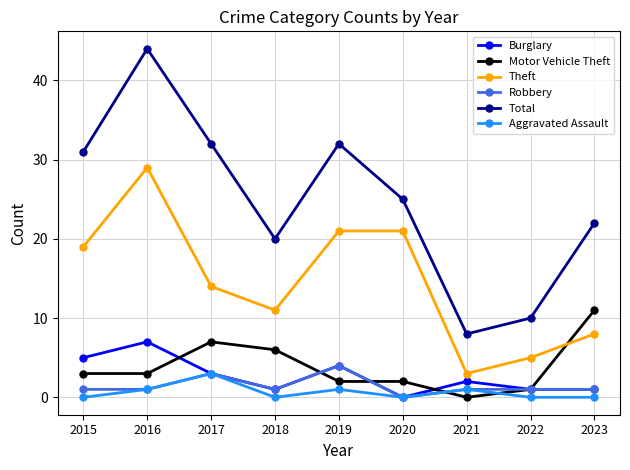

Reading left to right, list all the values displayed in this chart.

Burglary: 5	7	3	1	4	0	2	1	1
Motor Vehicle Theft: 3	3	7	6	2	2	0	1	11
Theft: 19	29	14	11	21	21	3	5	8
Robbery: 1	1	3	1	4	0	1	1	1
Total: 31	44	32	20	32	25	8	10	22
Aggravated Assault: 0	1	3	0	1	0	1	0	0